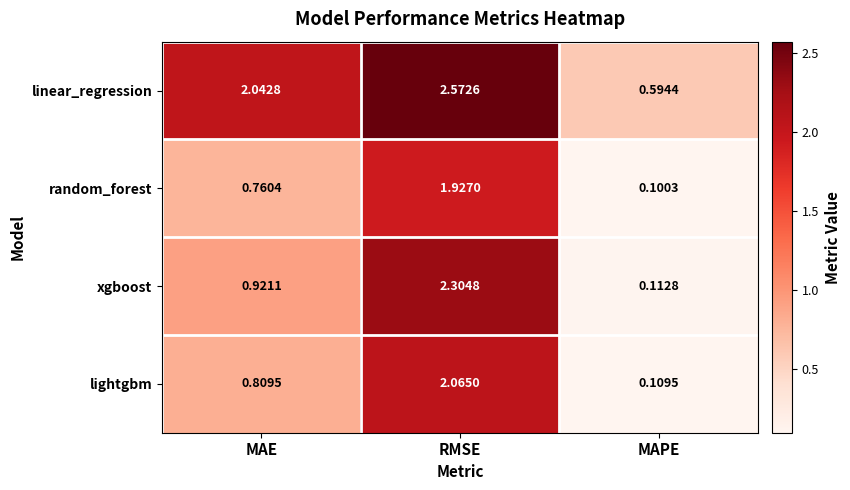

Which category has the highest value in the random_forest series?

RMSE